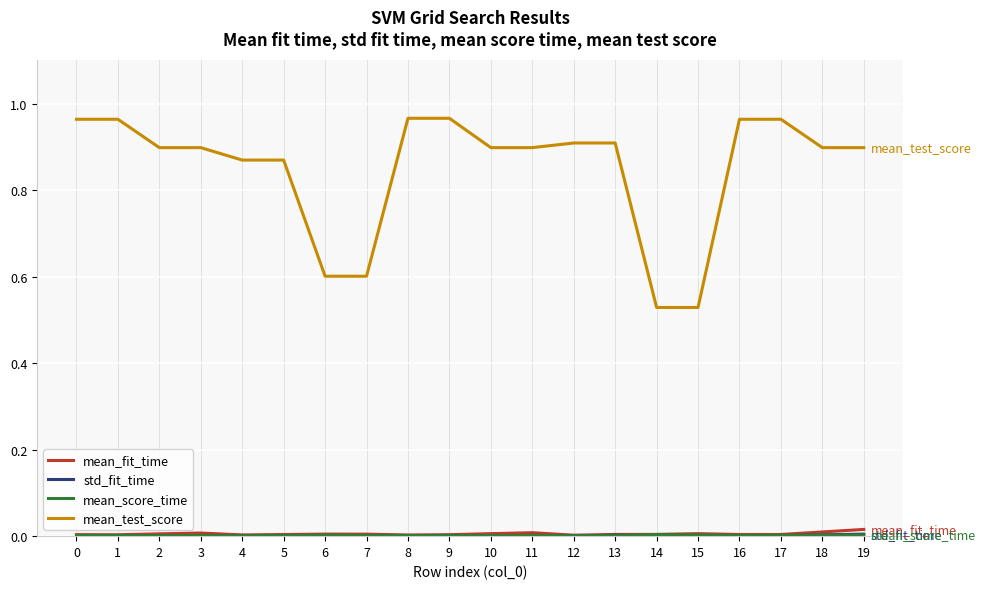

Which series has the widest spread of values?

mean_test_score